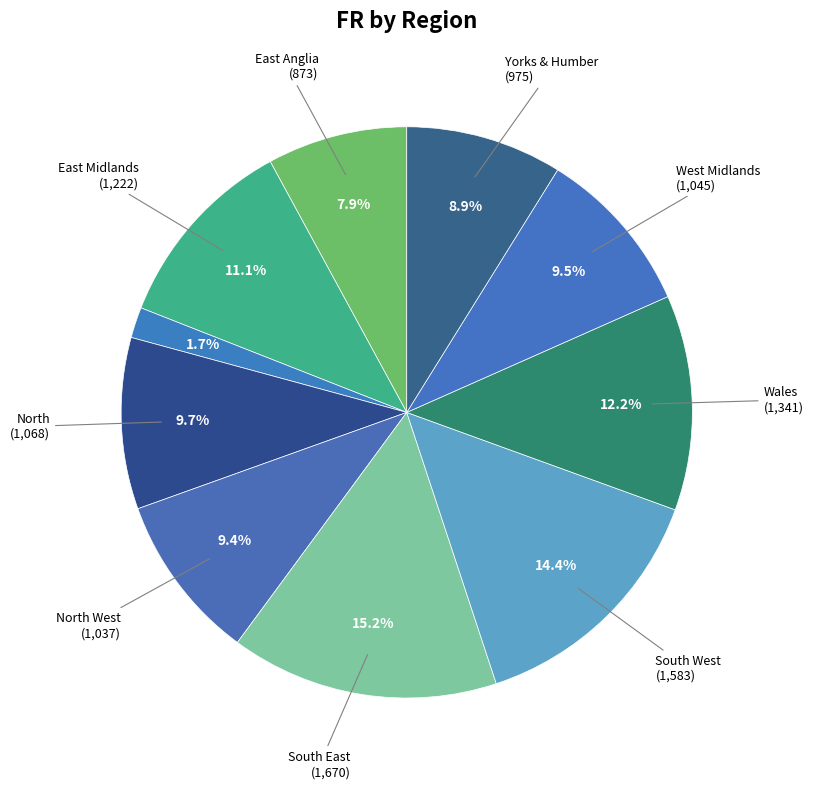

Count the number of slices in the pie.

10